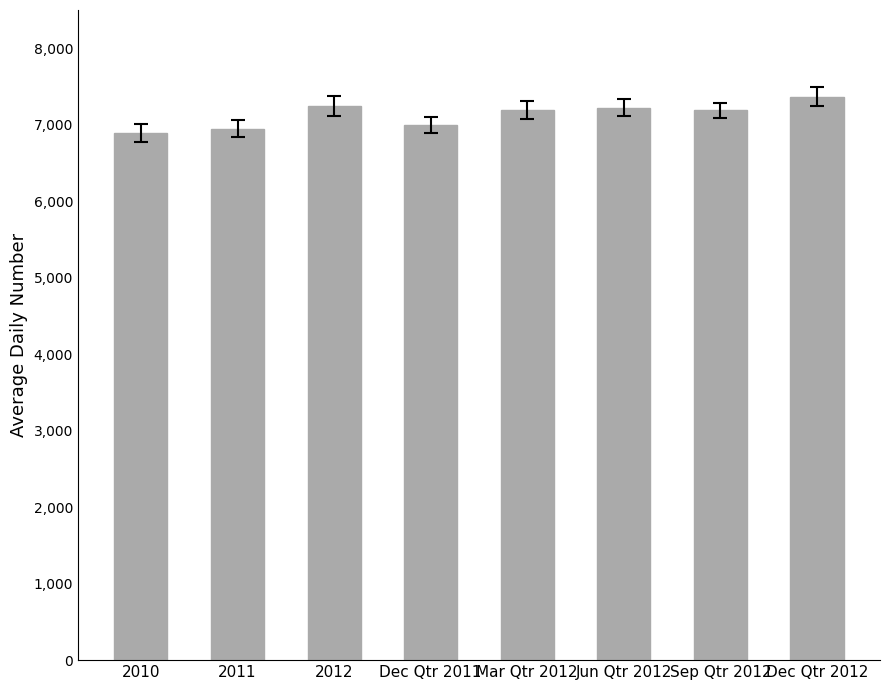

Approximately how many times larger is the value at Jun Qtr 2012 compared to Dec Qtr 2012?

1.0